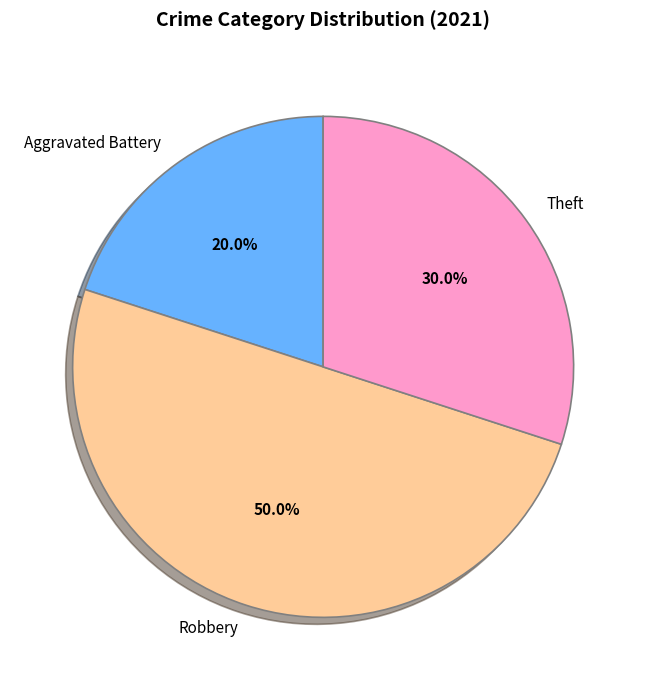

Is Theft the majority of the pie?

No